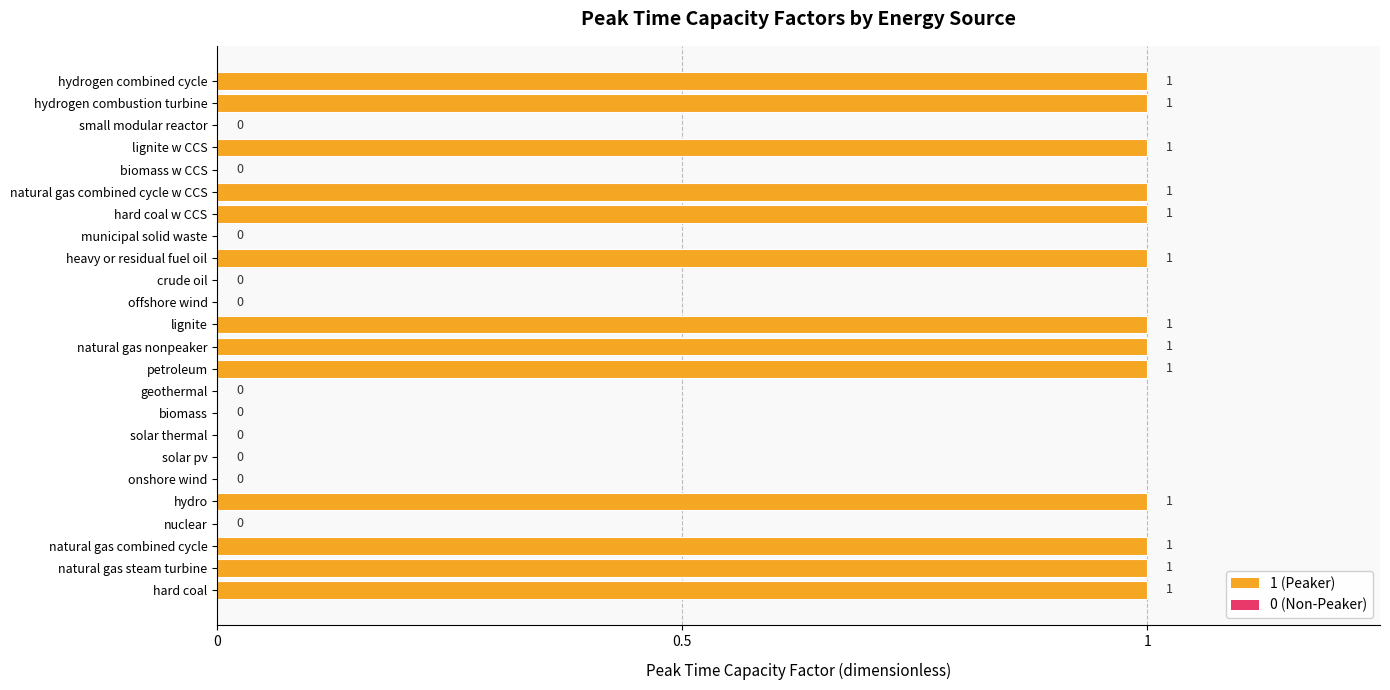

What is the change in value from crude oil to hard coal w CCS?

+1